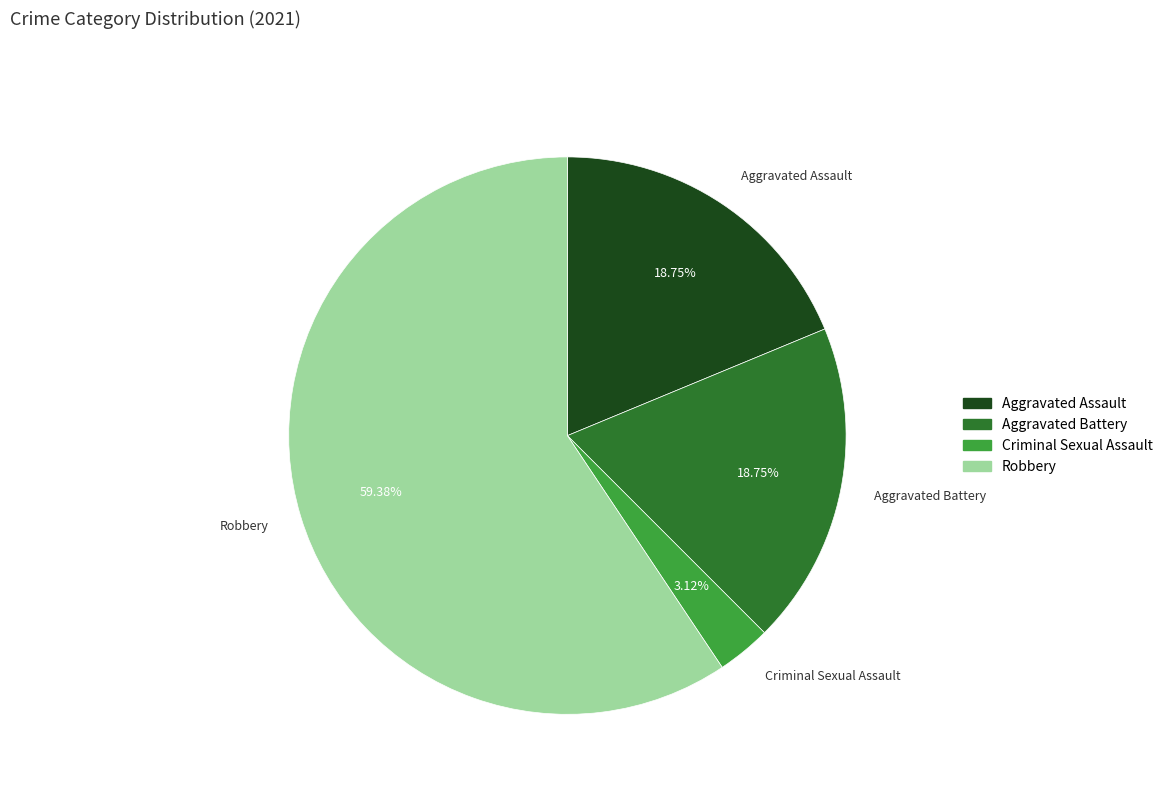

Approximately how many times larger is the value at Robbery compared to Criminal Sexual Assault?

19.0